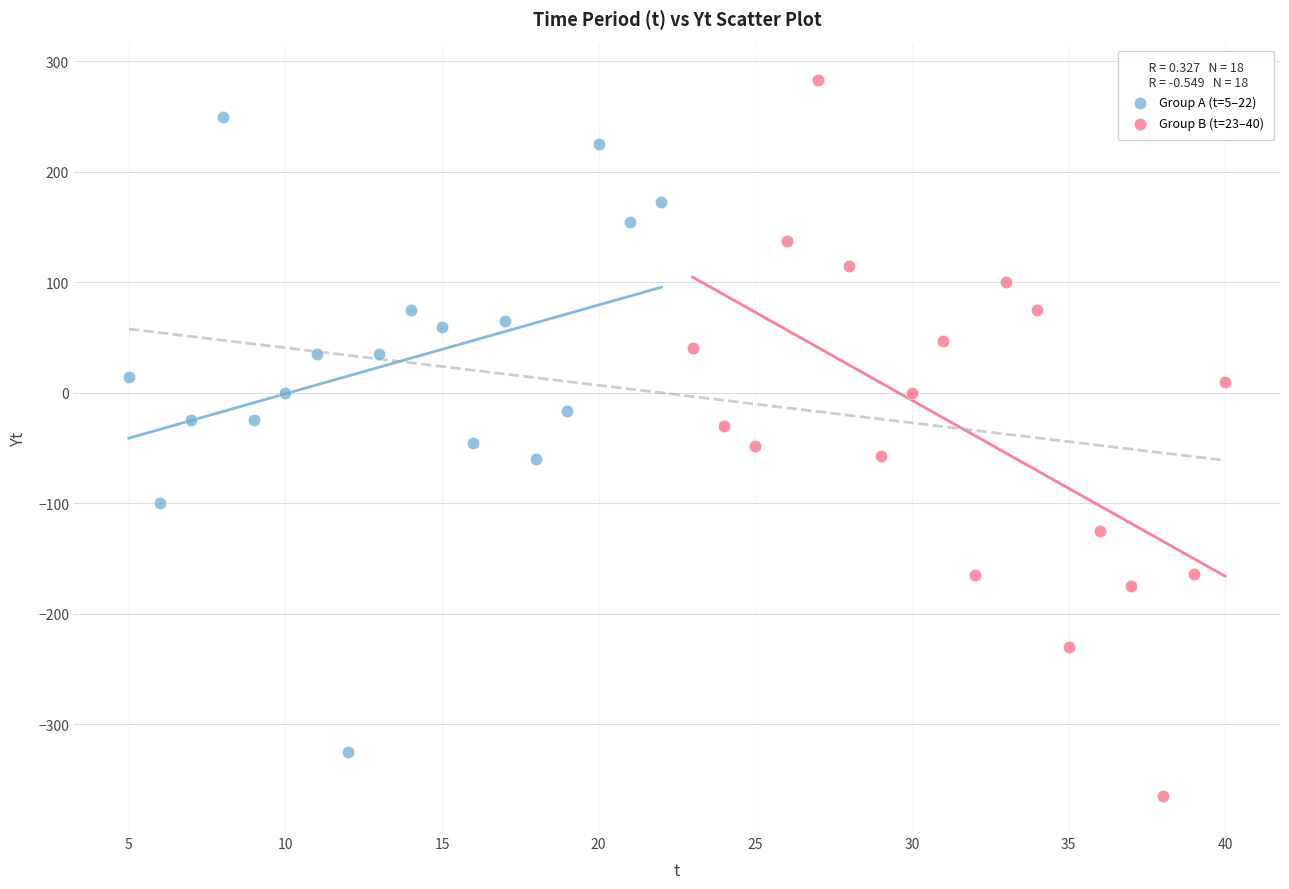

Which series has the largest Y range (max minus min)?

Group B (t=23–40)